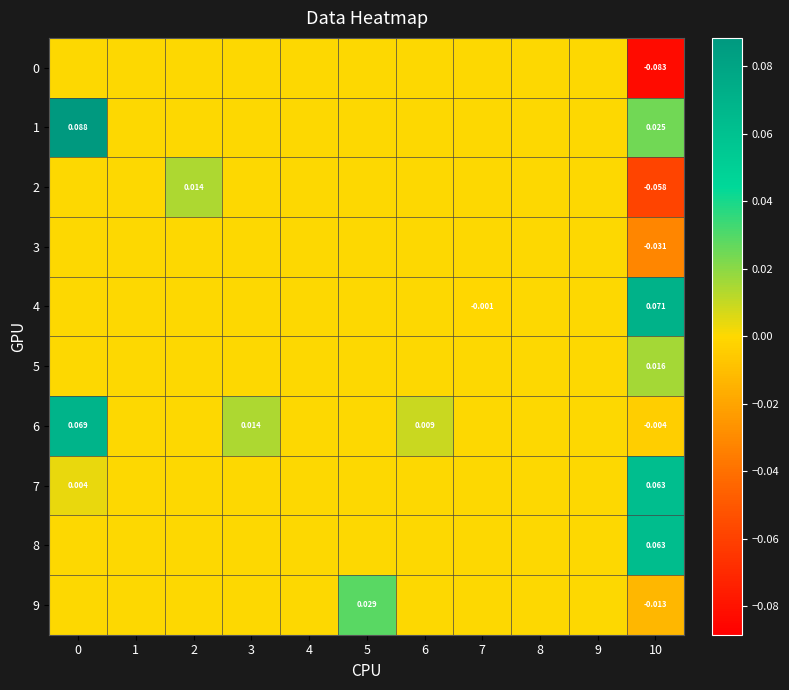

How many 3 values are between 0 and 1?

10